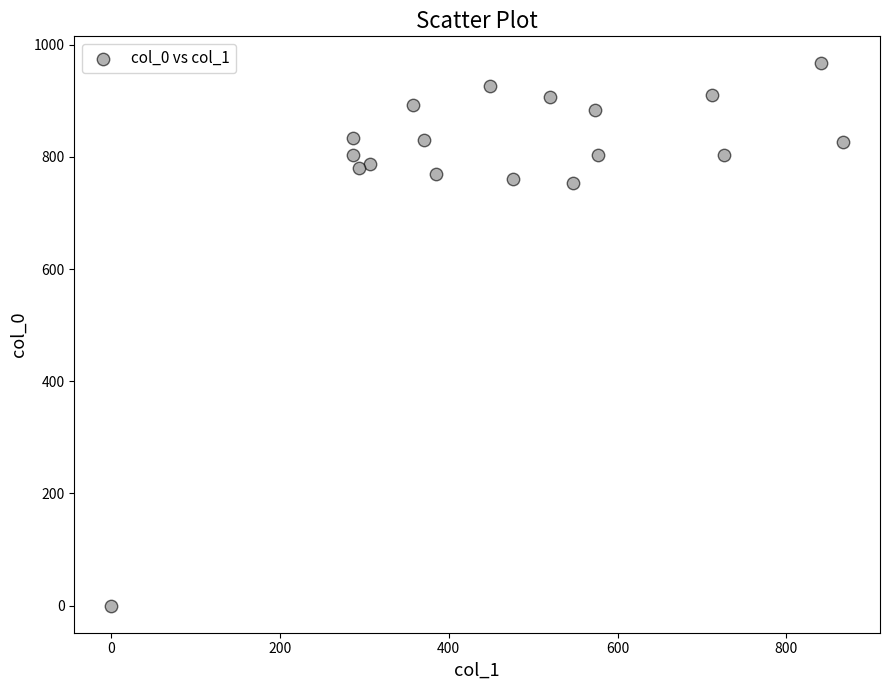

What is the range of X values (max minus min)?

867.4